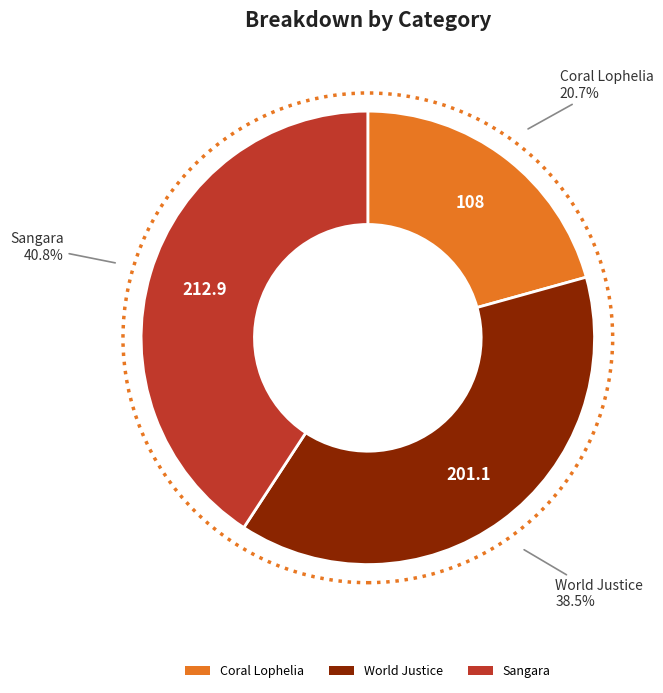

To the nearest percent, what portion does Coral Lophelia represent?

21%